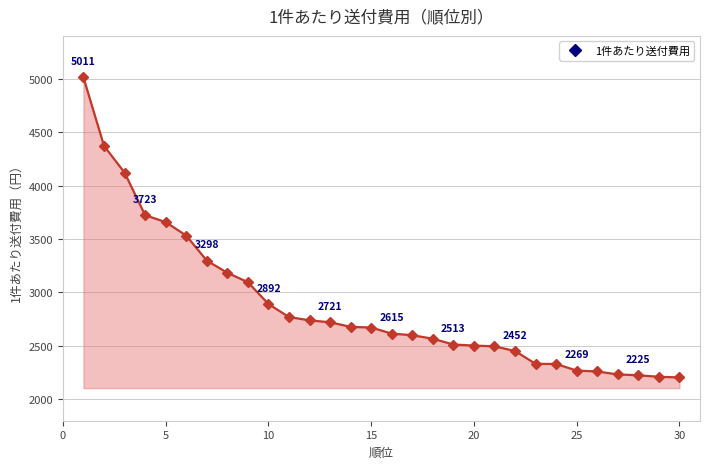

What is the minimum value shown in the chart?

2205